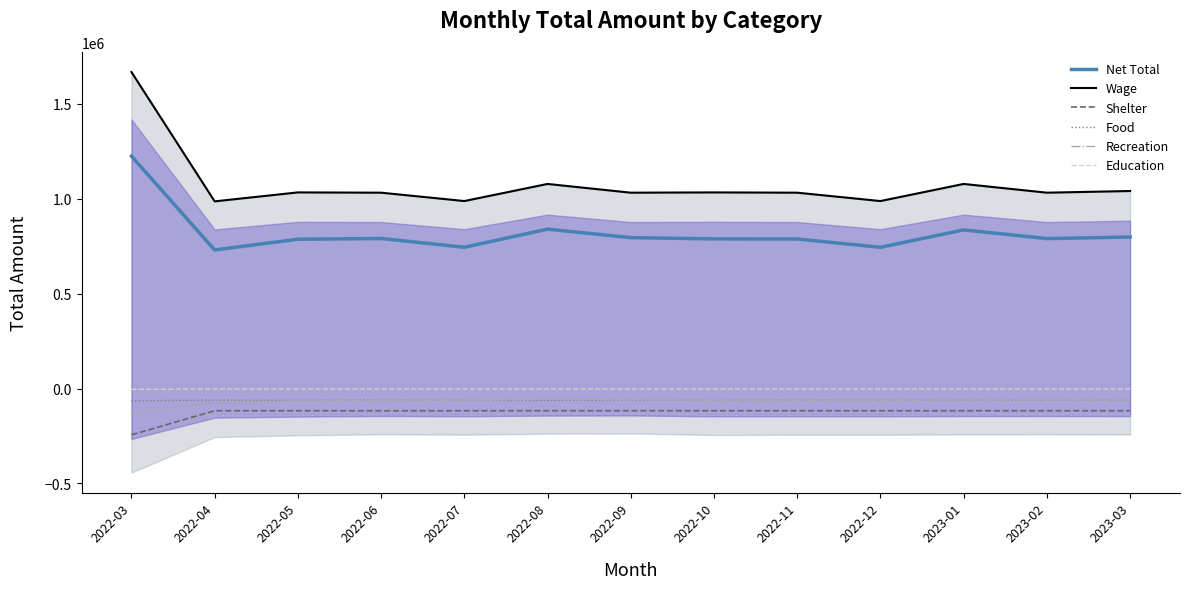

Is it true that Food equals -61500.0 at 2022-11?

True